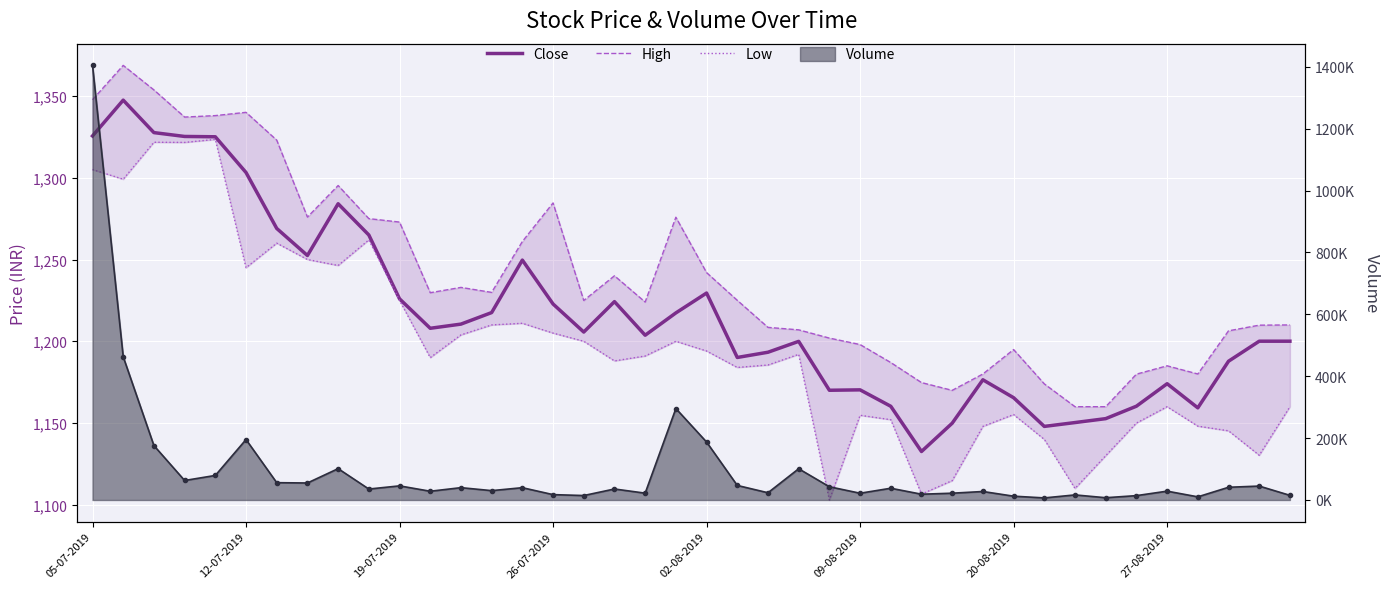

Which series has the largest total across all categories?

High